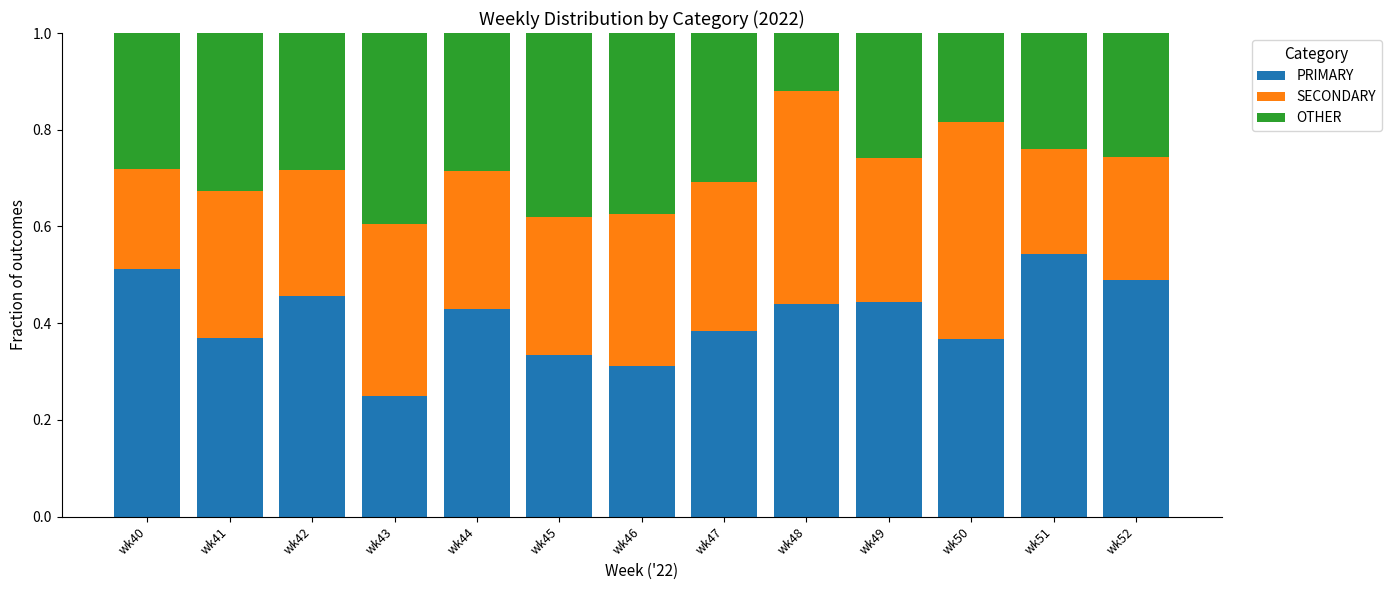

Where is PRIMARY nearest to the value 0?

wk43